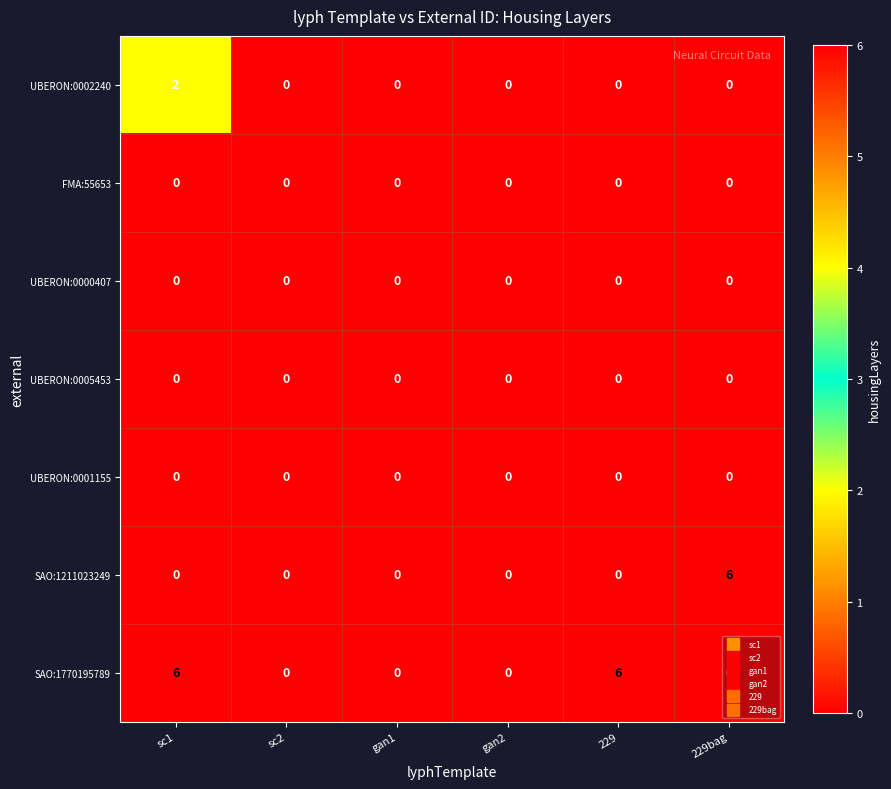

Count the SAO:1770195789 values in the range 0 to 6.

6